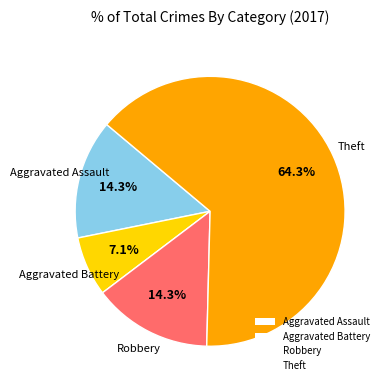

To the nearest percent, what portion does Robbery represent?

14%